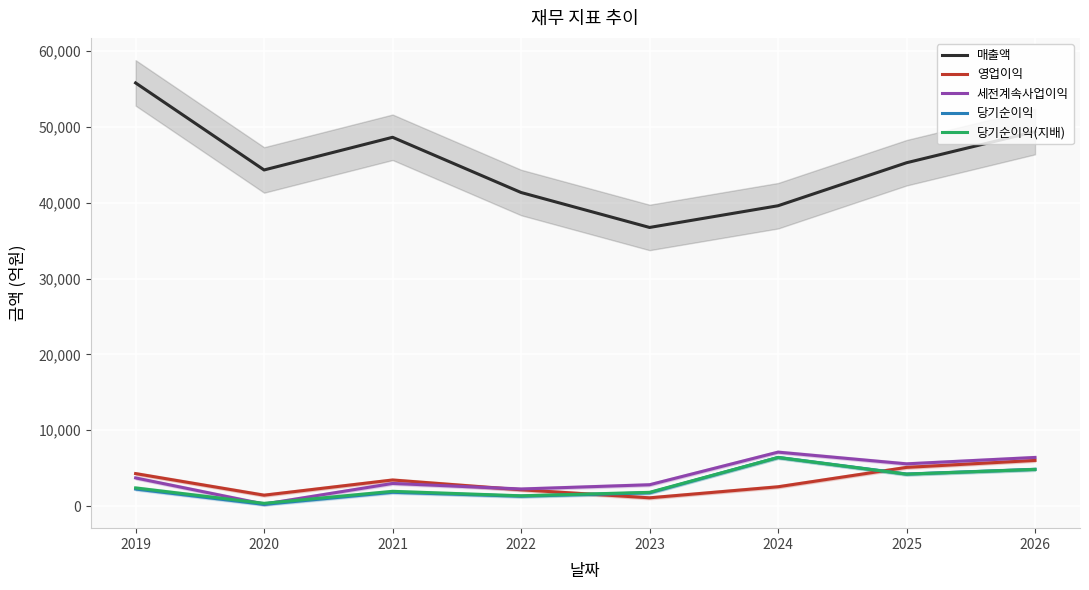

How many data points in 세전계속사업이익 are less than 3706?

4